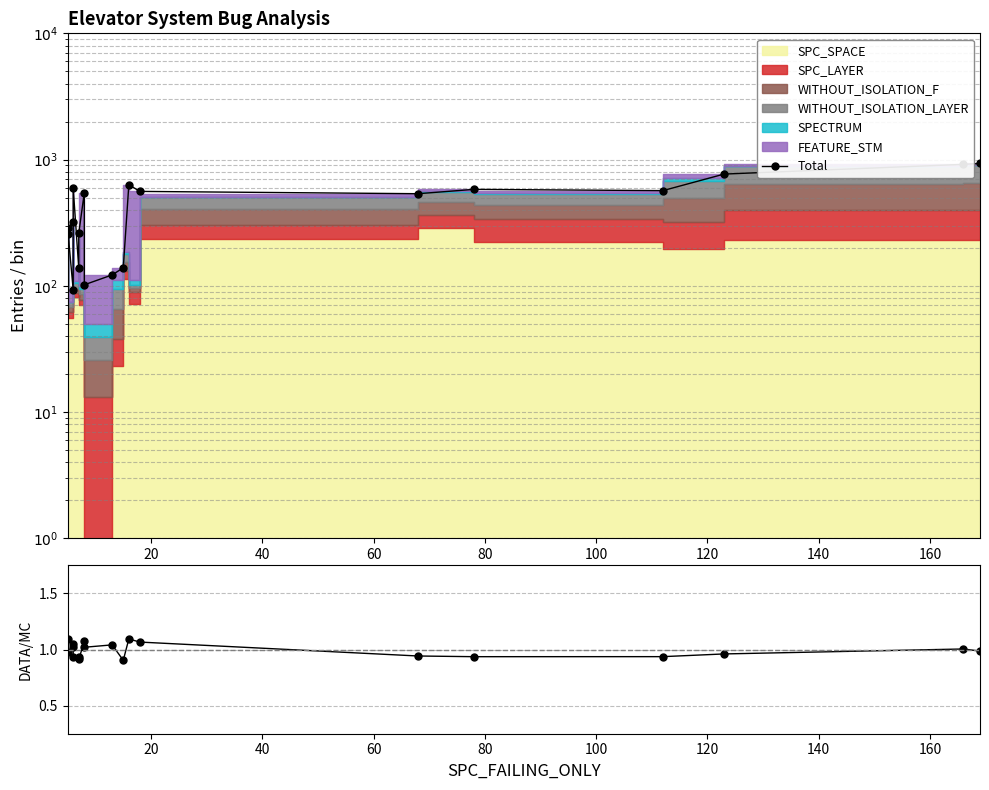

How many points are lower than both their immediate neighbors (excluding endpoints)?

5